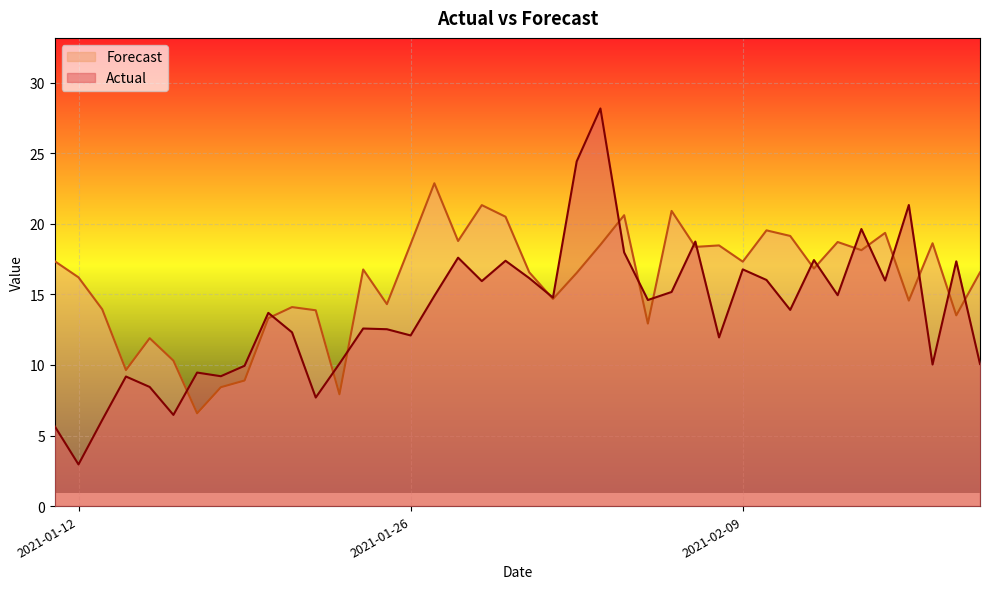

What is the average value of the Actual series?

13.7